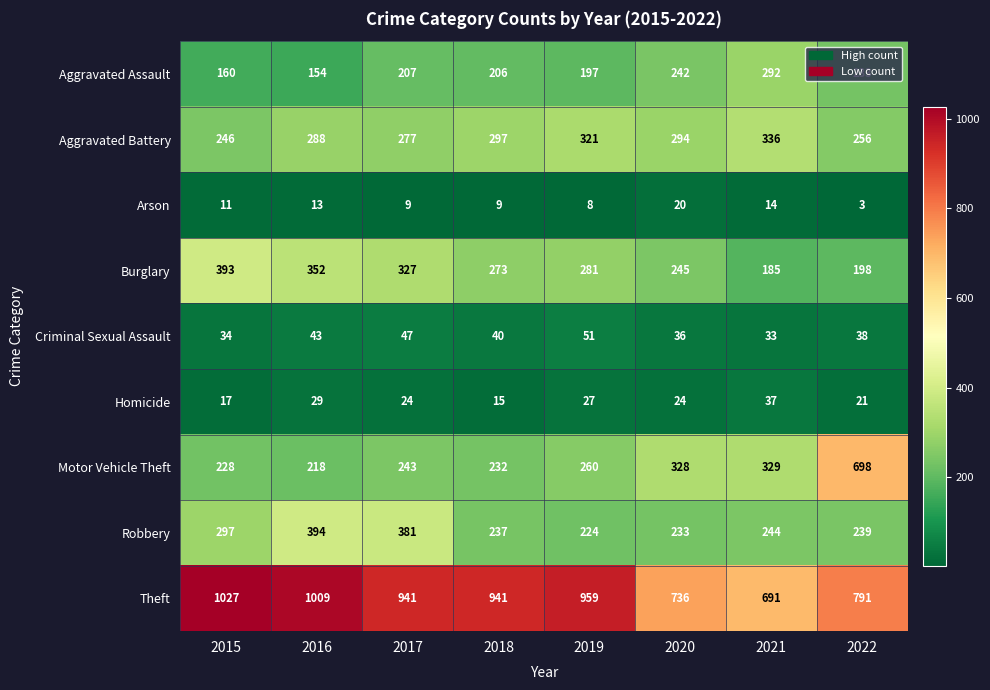

The Homicide series shows 5 at 2015. True or false?

False